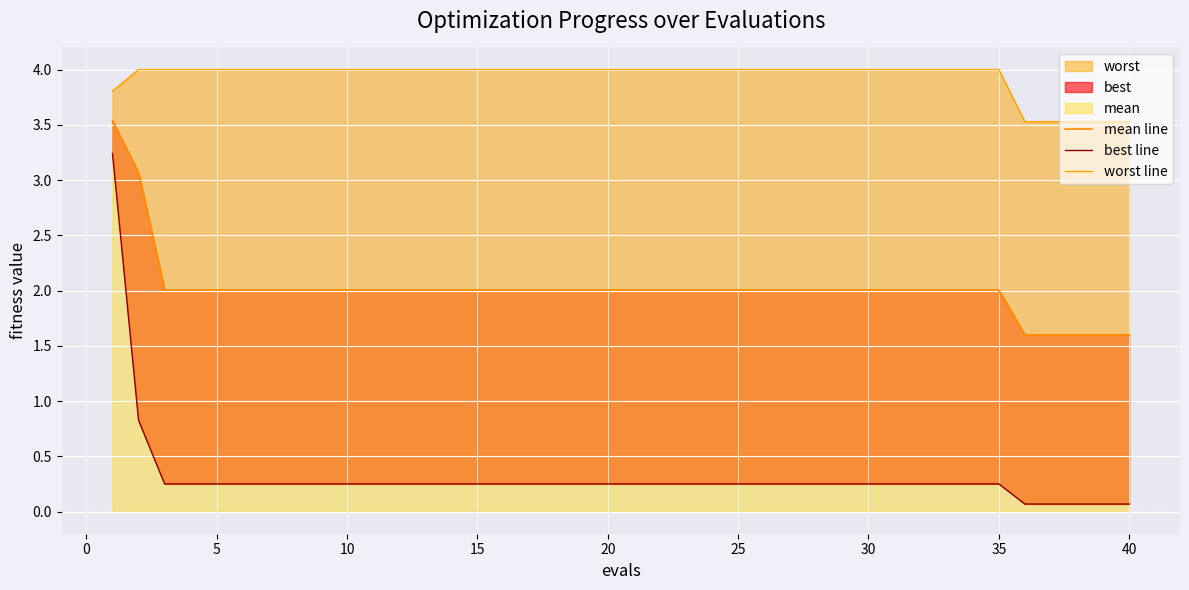

What is the minimum value for worst line?

3.5